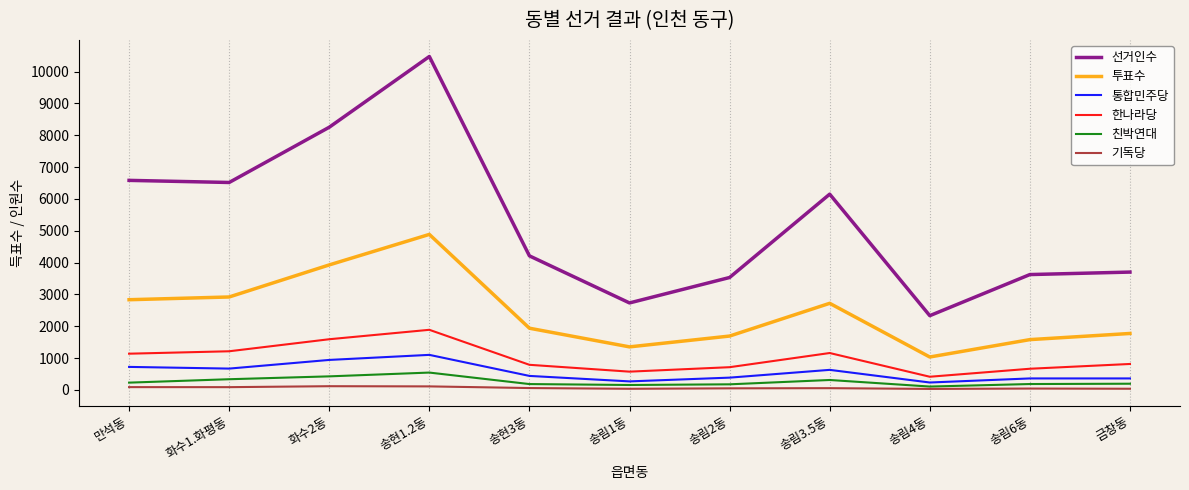

True or false: 통합민주당 and 투표수 cross at least once.

False